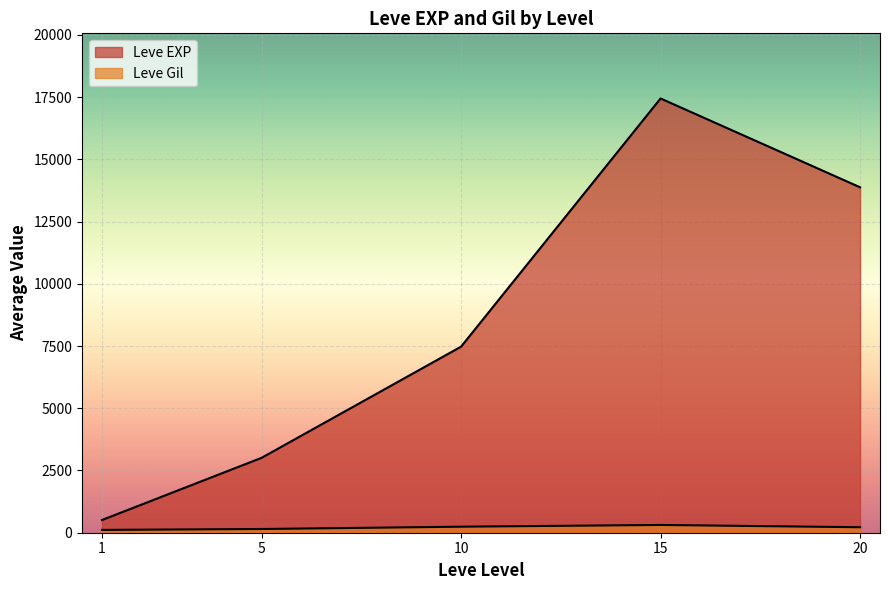

Which label corresponds to the smallest value in the chart?

1